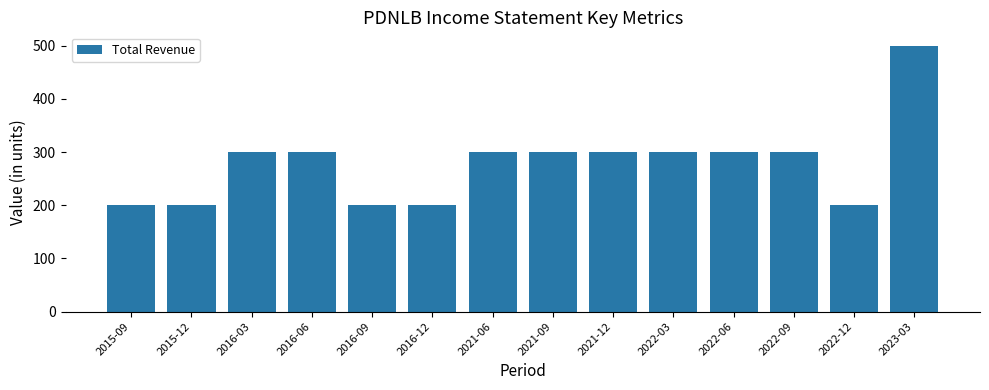

What is the difference between the values at 2015-09 and 2022-09?

100